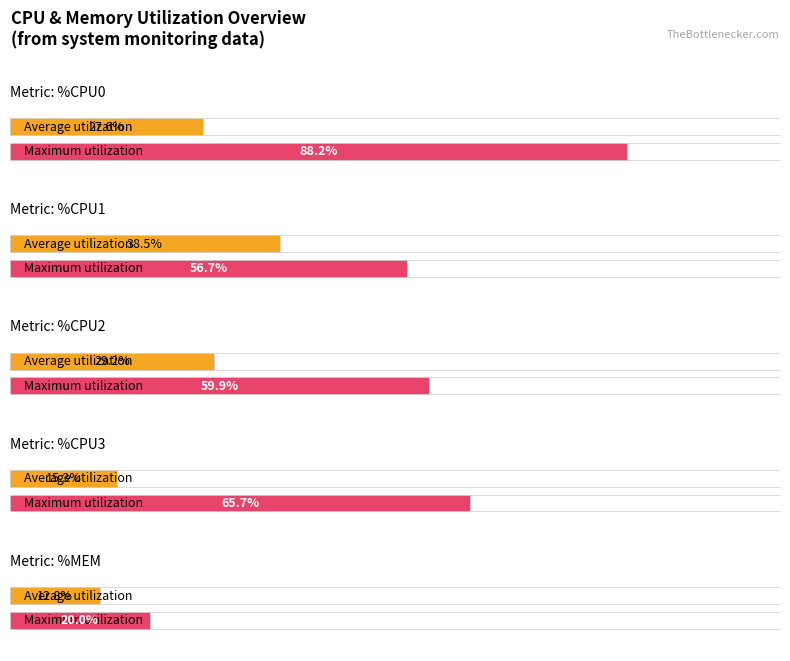

Which series has the largest total across all categories?

Maximum utilization